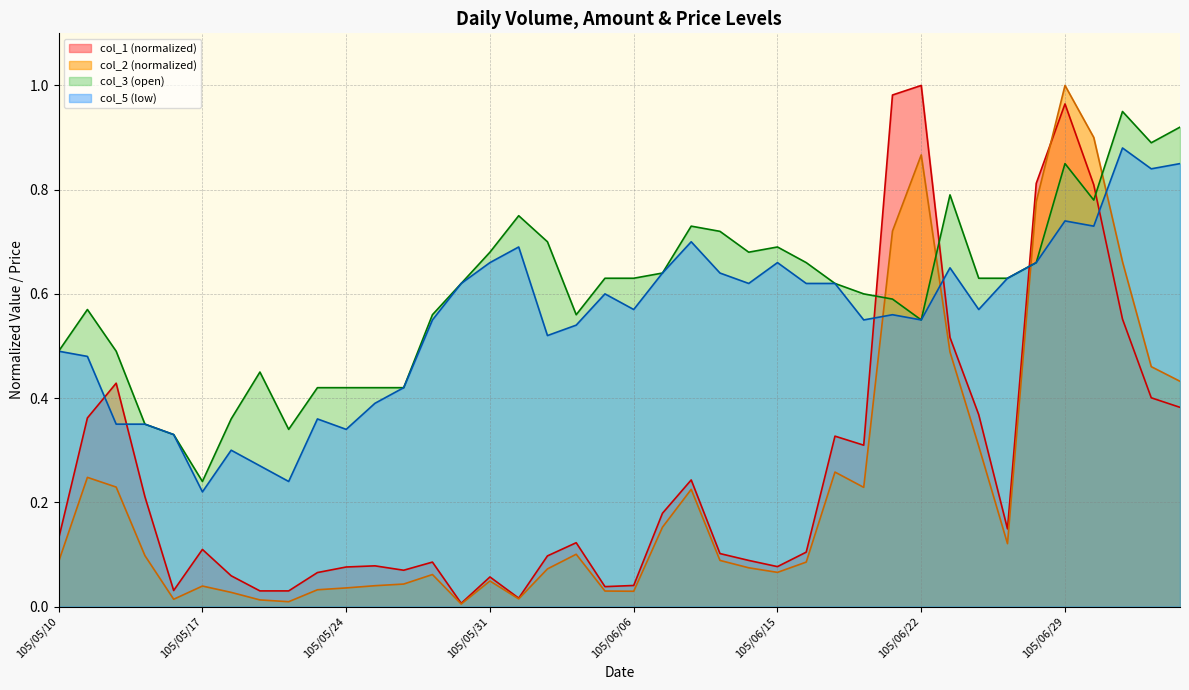

At which category does the chart reach its peak across all series?

105/06/29